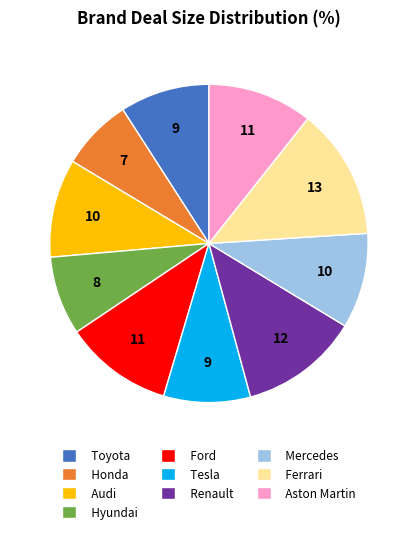

Approximately how many times larger is the value at Hyundai compared to Audi?

0.8